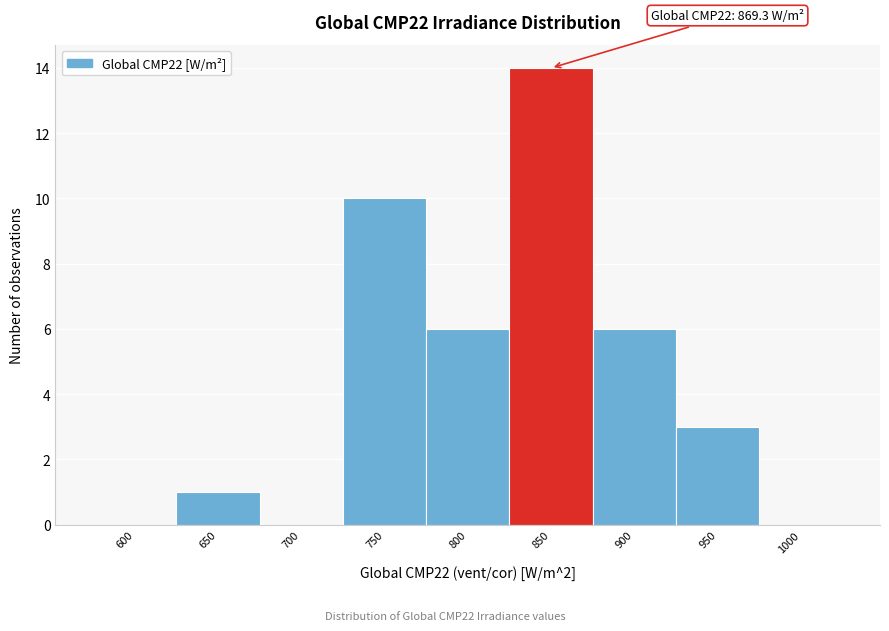

Reading left to right, what are all the values shown in this chart?

600=0	650=1	700=0	750=10	800=6	850=14	900=6	950=3	1000=0